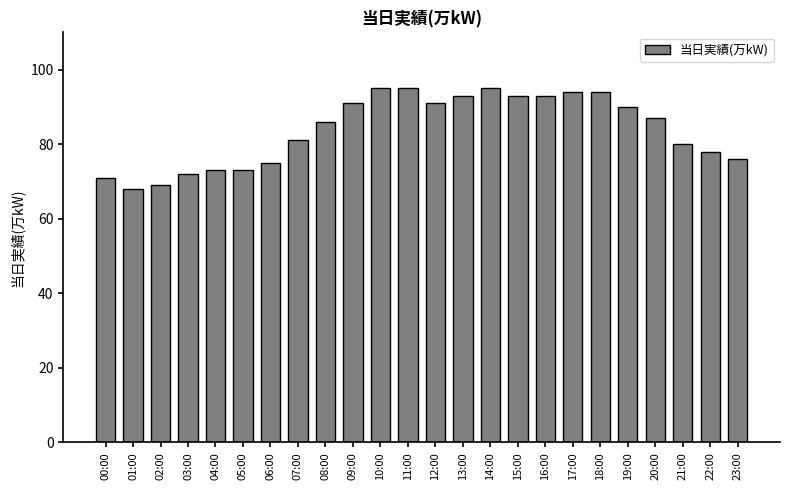

What is the ratio of the value at 21:00 to the value at 17:00?

0.9